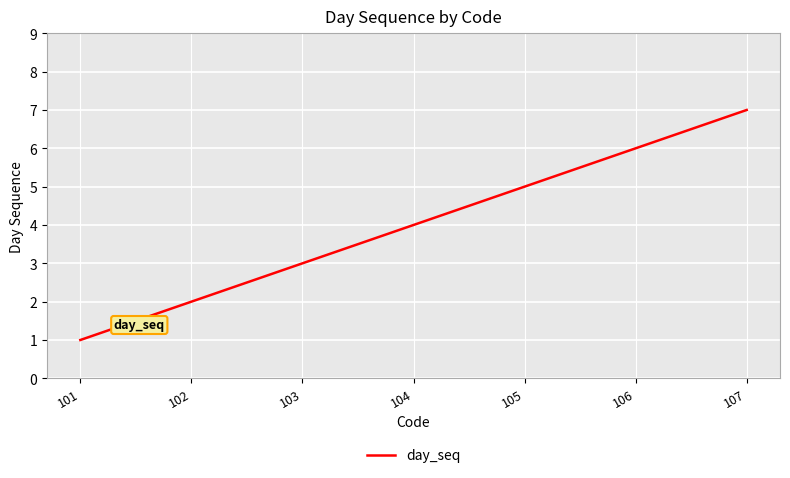

What is the smallest value displayed?

1